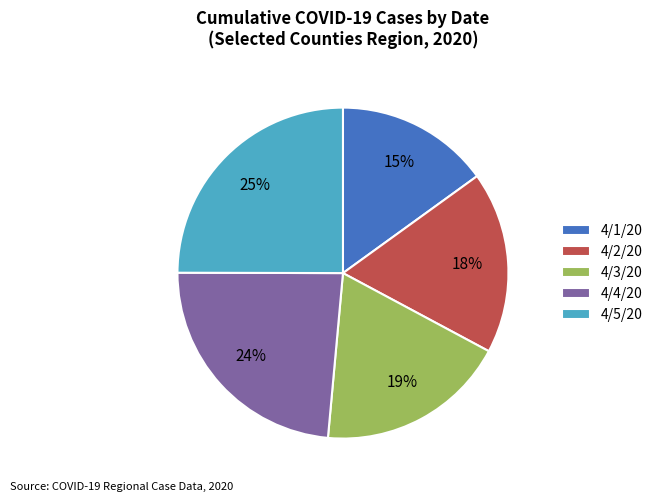

Combined, do 4/4/20 and 4/3/20 account for over 50%?

No